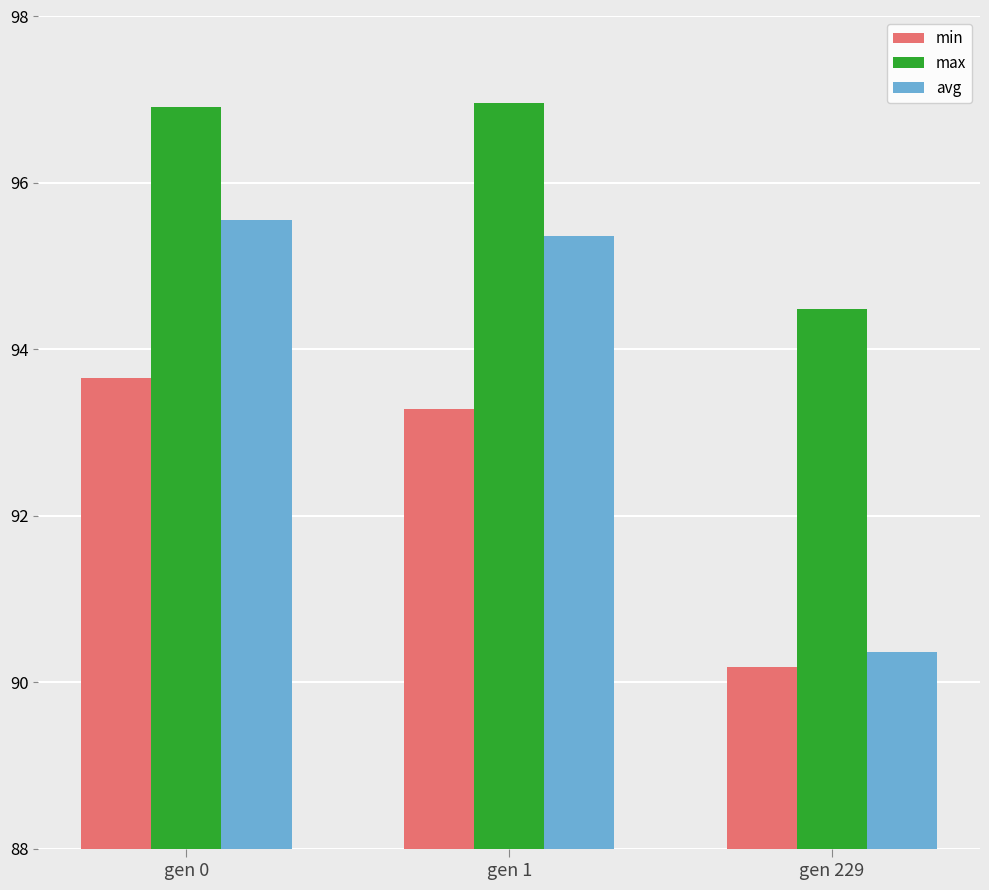

How many bars are there in total?

9